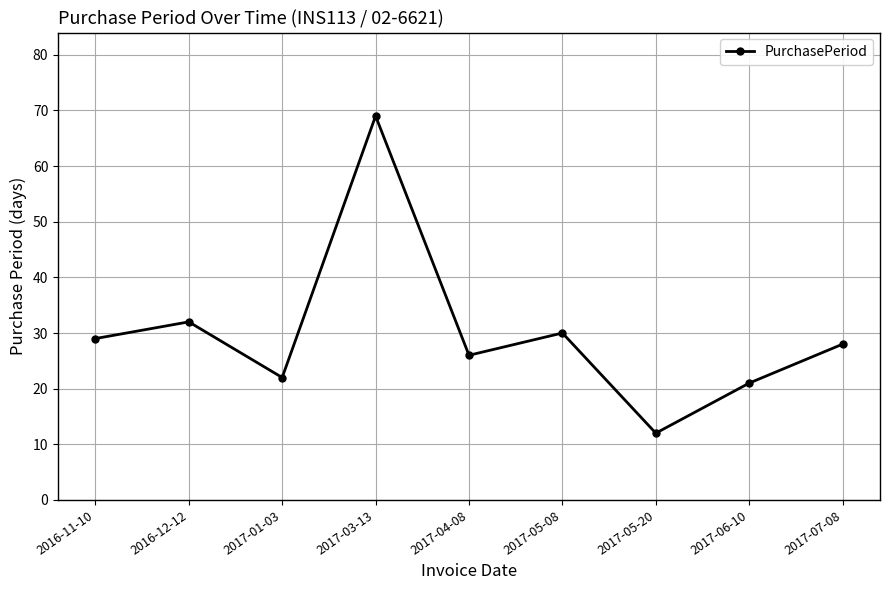

What is the value of the 5th point from the left?

26